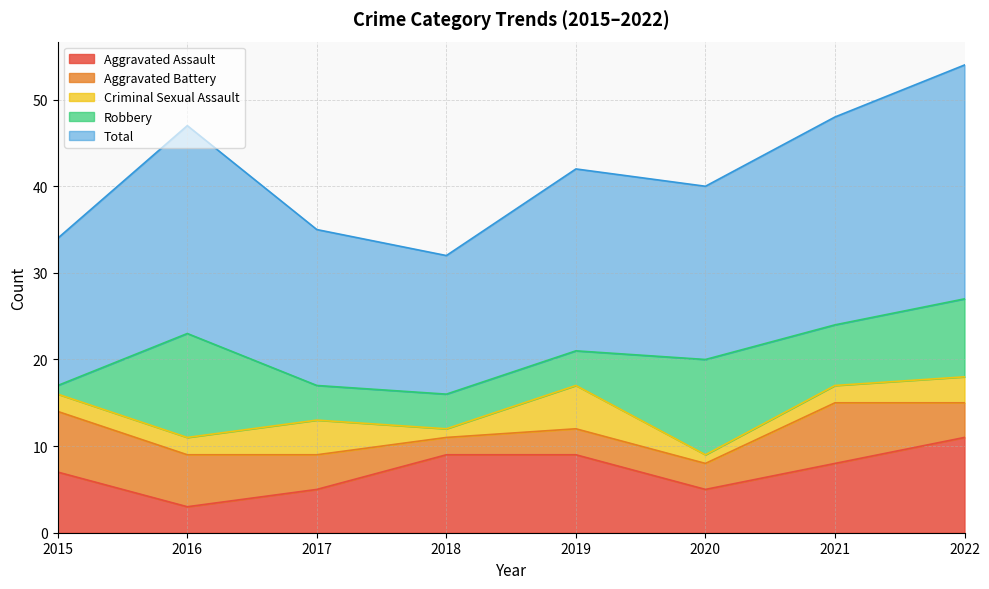

What is the value of the Criminal Sexual Assault point at the 7th from the left?

2